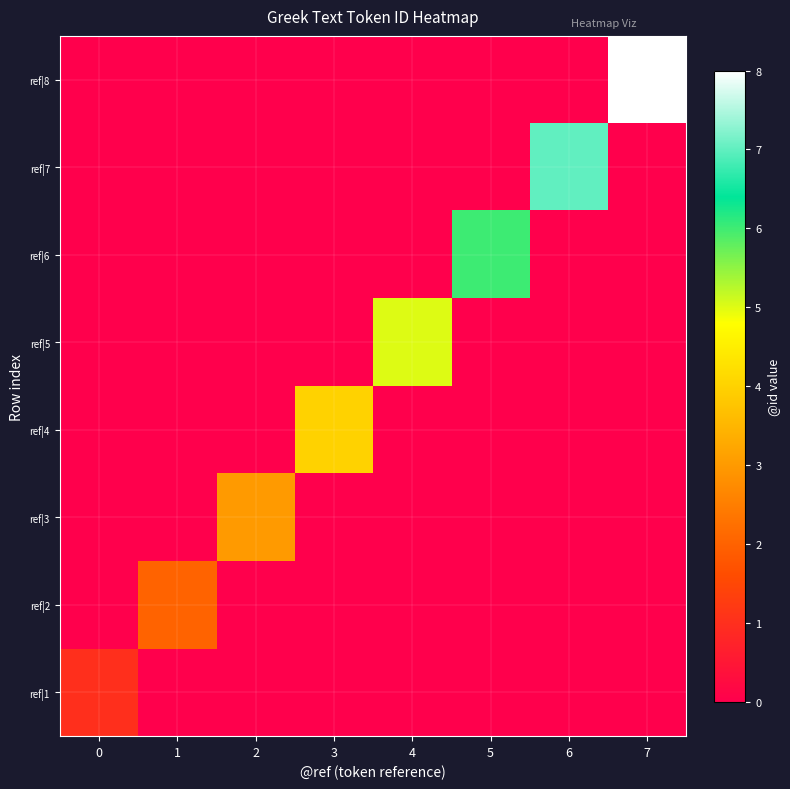

Which label corresponds to the smallest value in the chart?

1